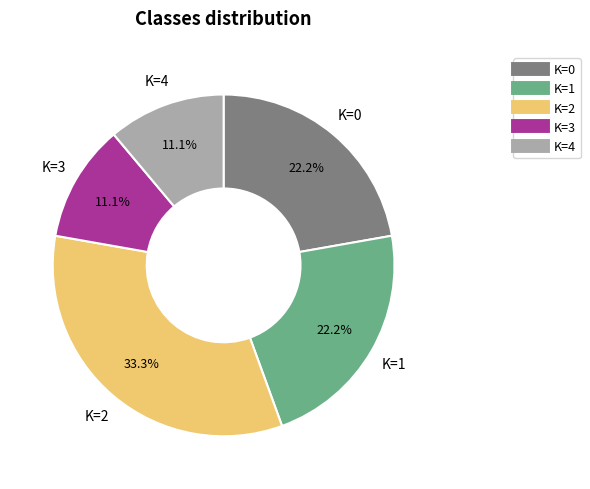

How many slices are in this pie chart?

5